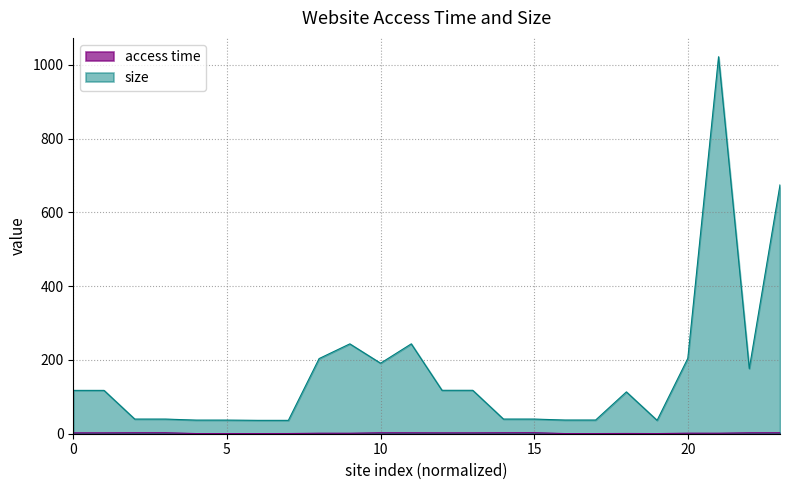

What is the greatest value displayed?

1022.4